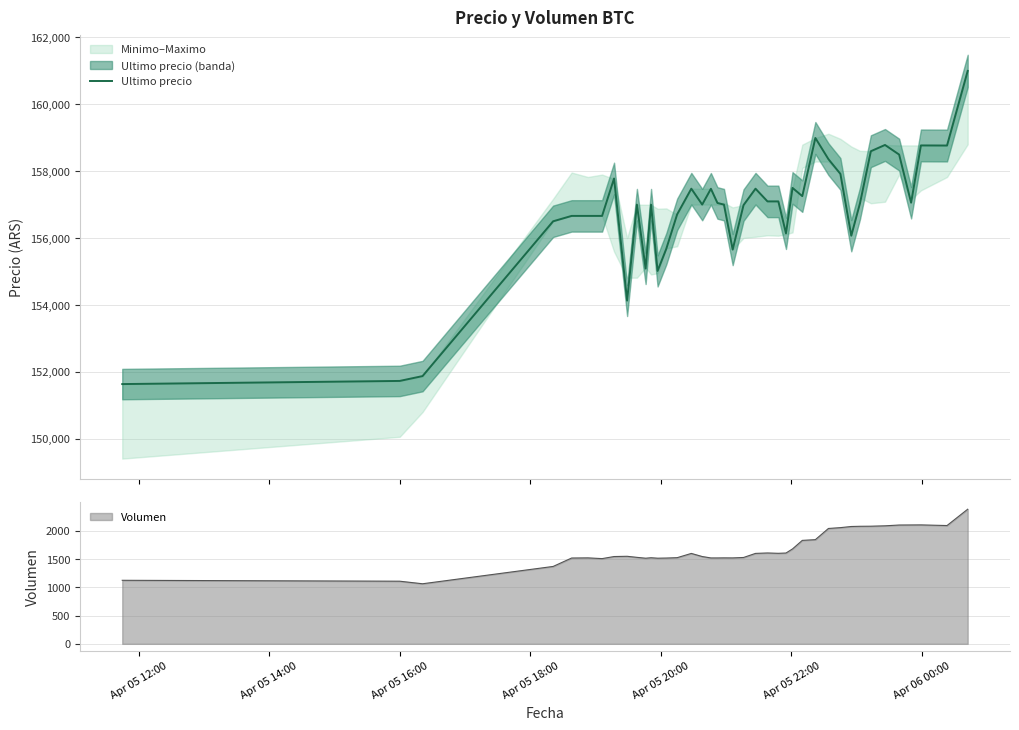

What is the highest value of the Ultimo precio series?

161000